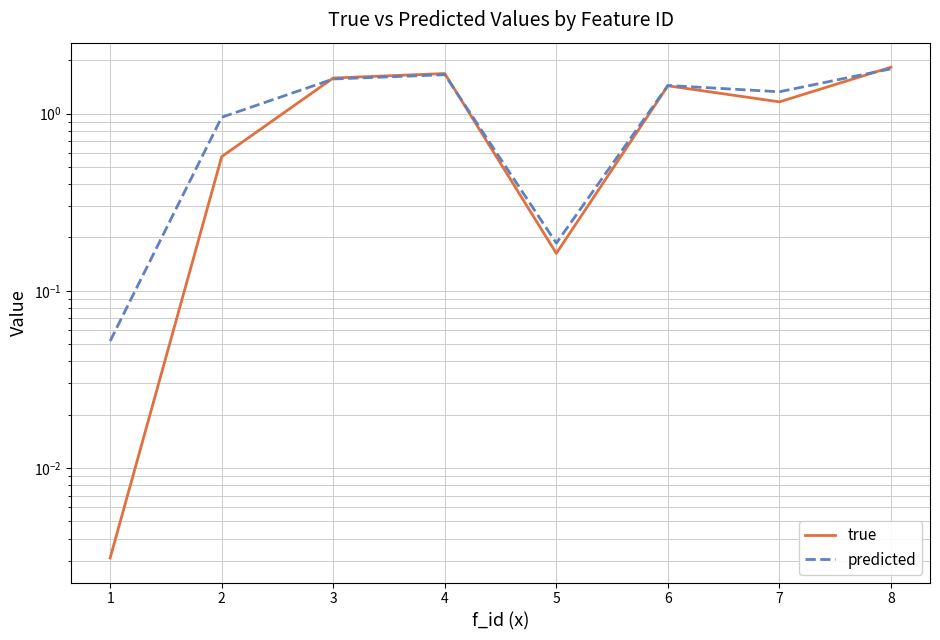

Is the value of true at 8 greater than the value of predicted at 6?

Yes